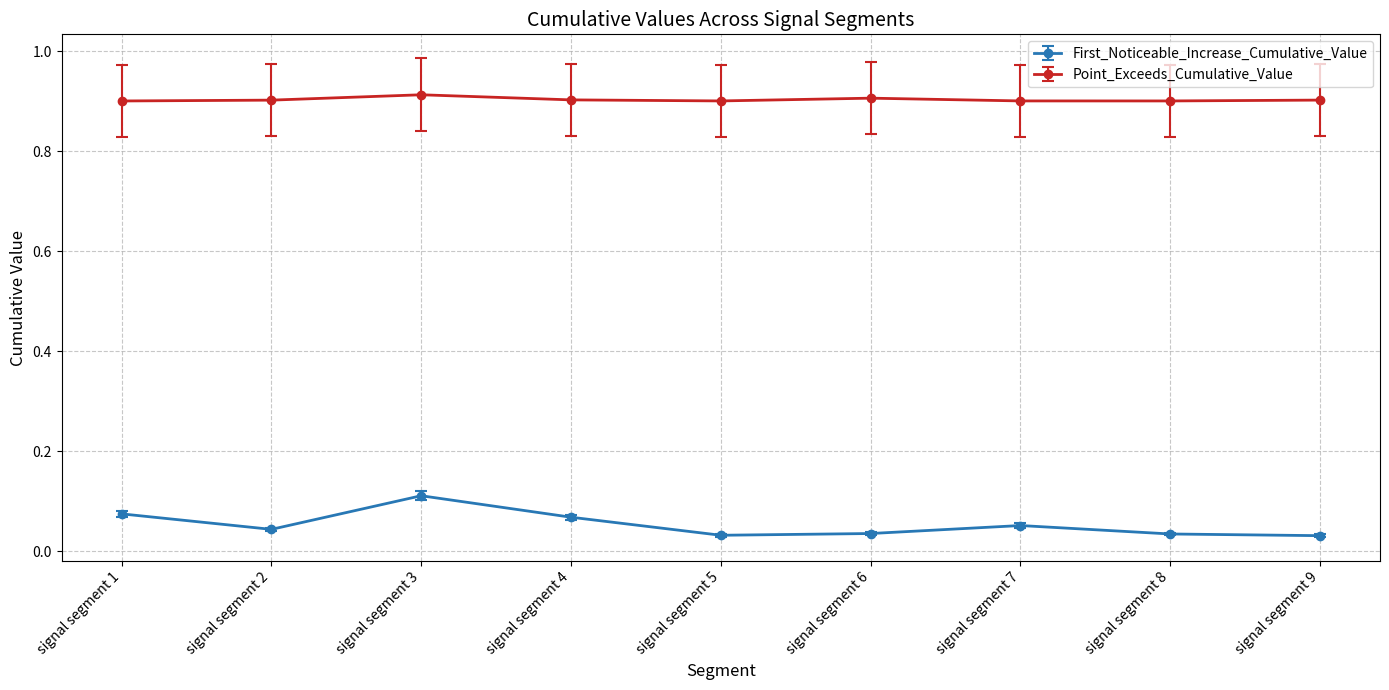

True or false: Point_Exceeds_Cumulative_Value has a value of 0.9 at signal segment 9.

True